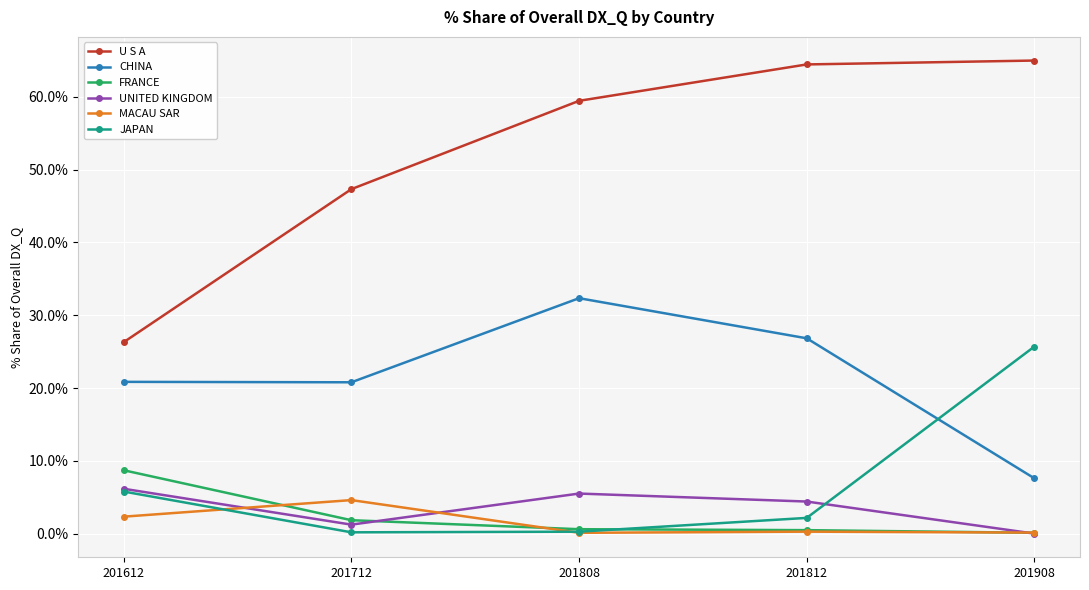

Which series has the largest total across all categories?

U S A